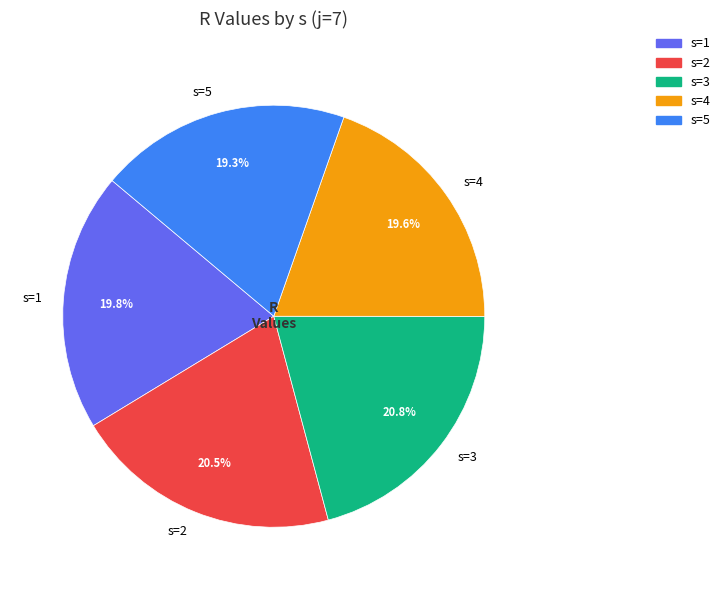

To the nearest percent, what portion does s=1 represent?

20%